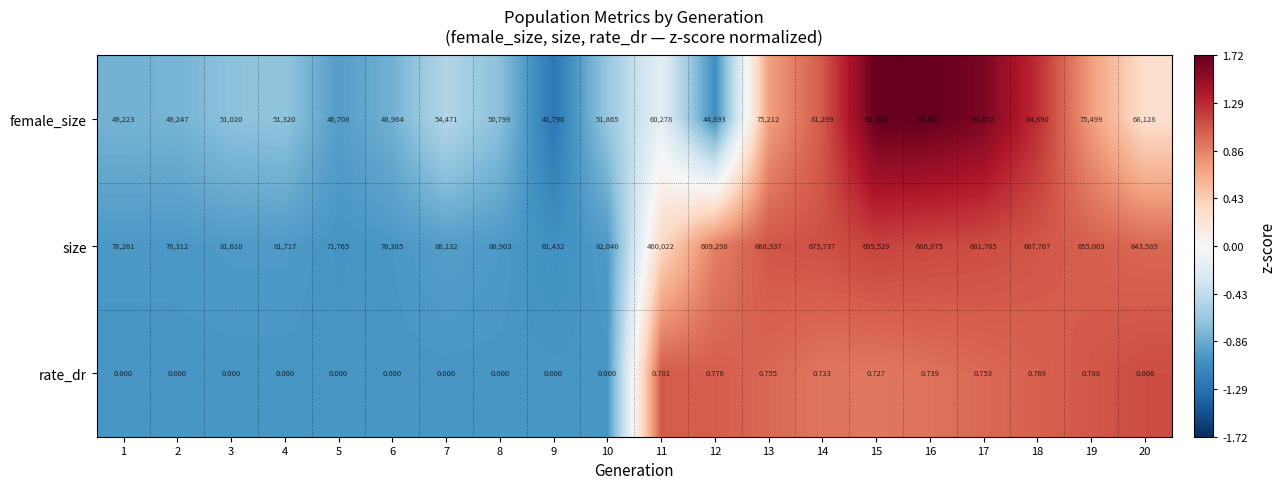

Between 4 and 11, which series saw the biggest shift?

size